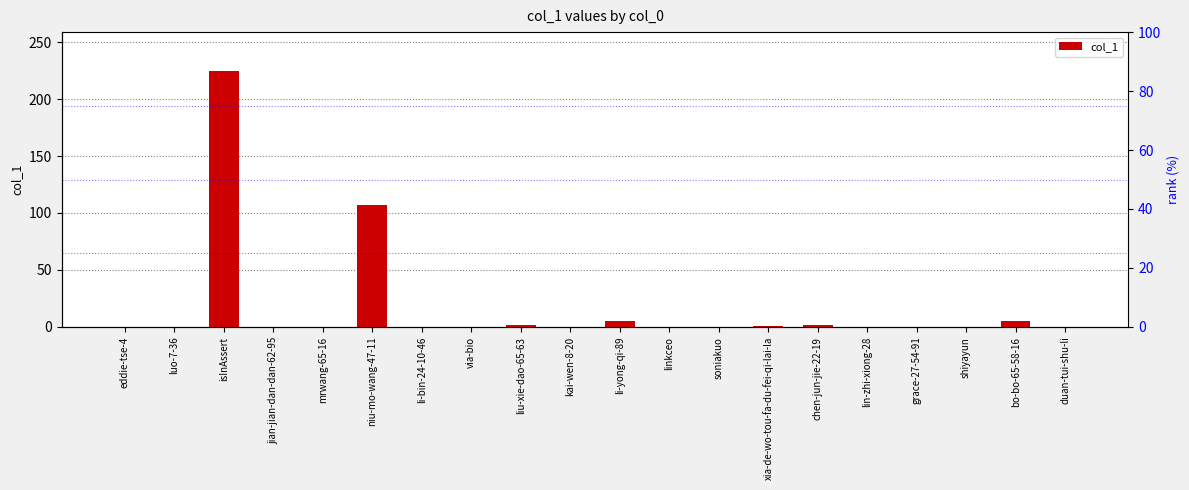

The chart shows a value of 0 at shiyayun. True or false?

True